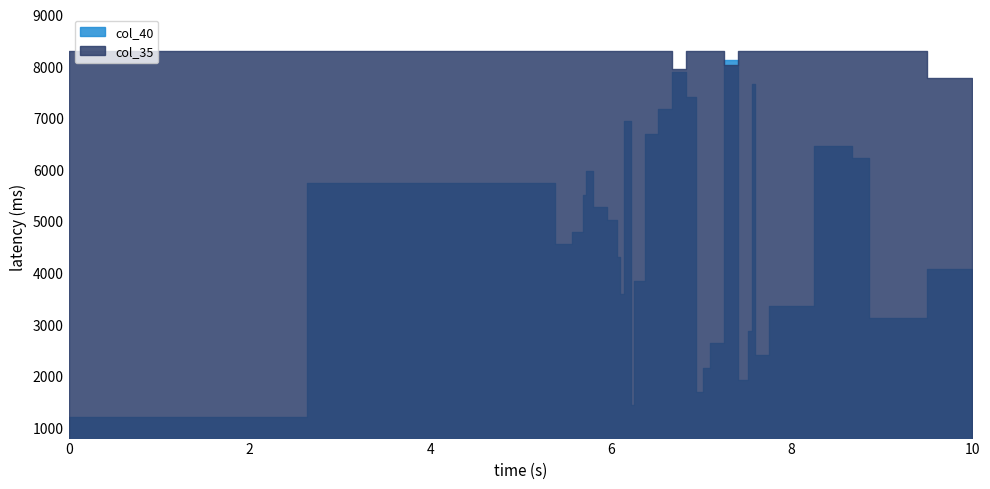

The value of col_40 at 14 is 0.0. True or false?

False